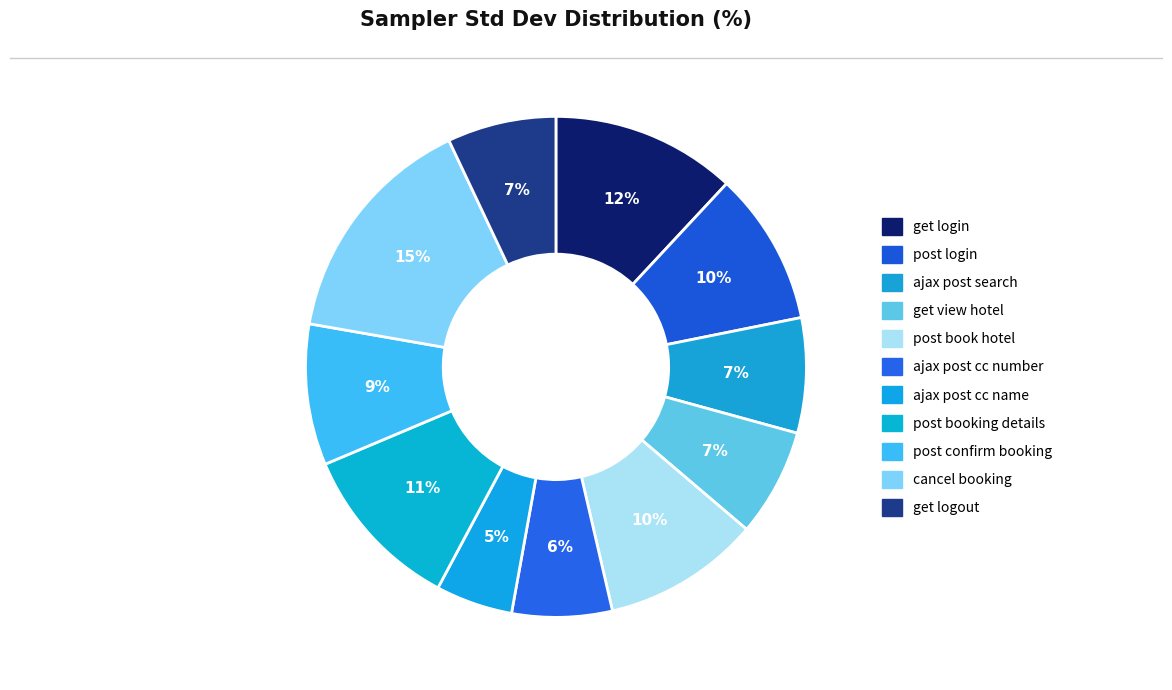

True or false: get login accounts for 2% of the total.

False